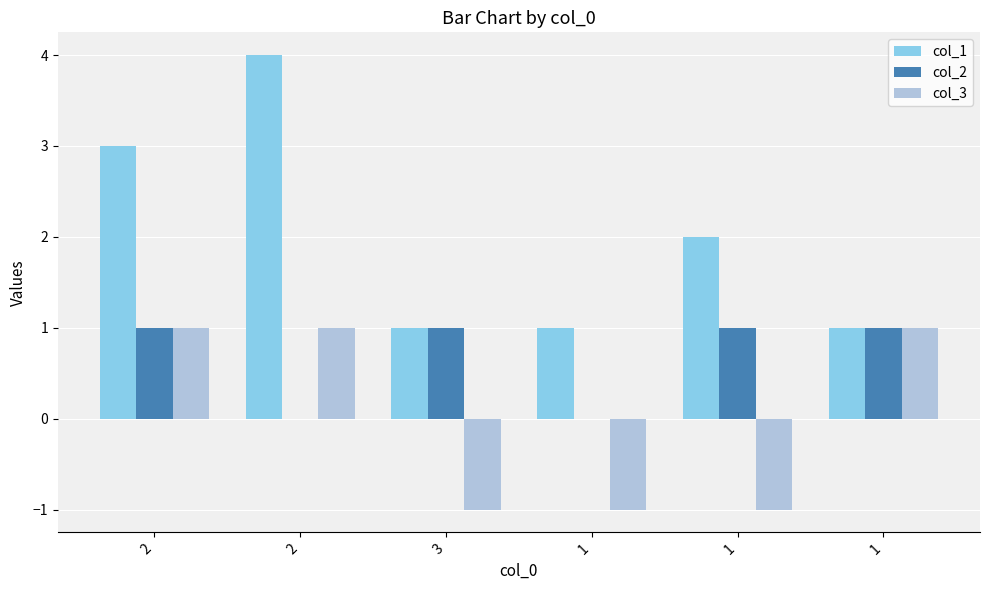

Count the number of data series in this chart.

3